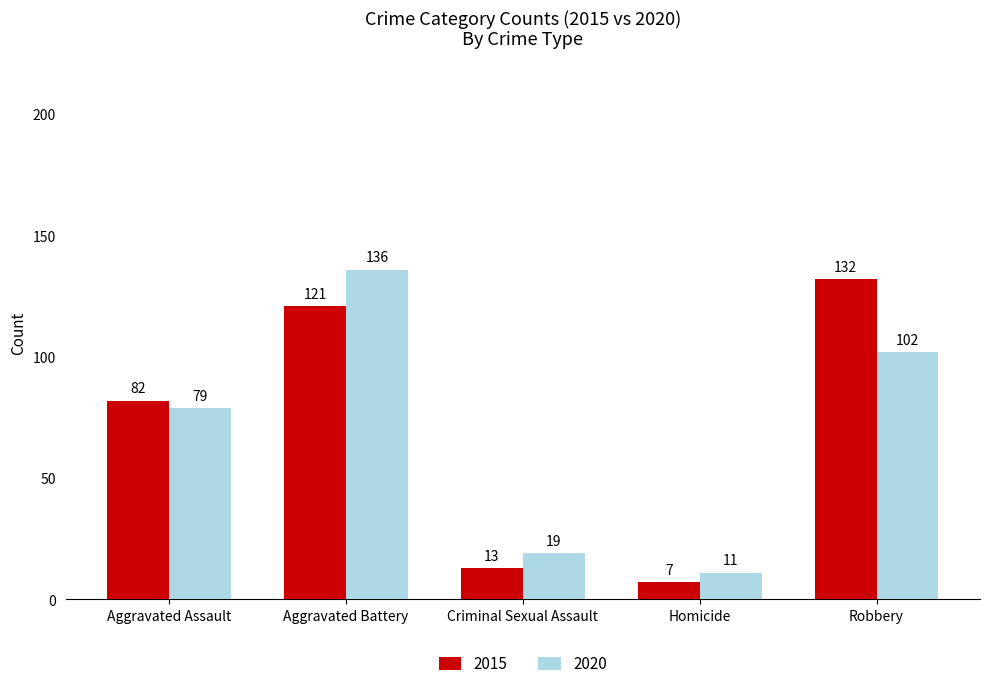

What are all the series names shown in the legend?

2015, 2020